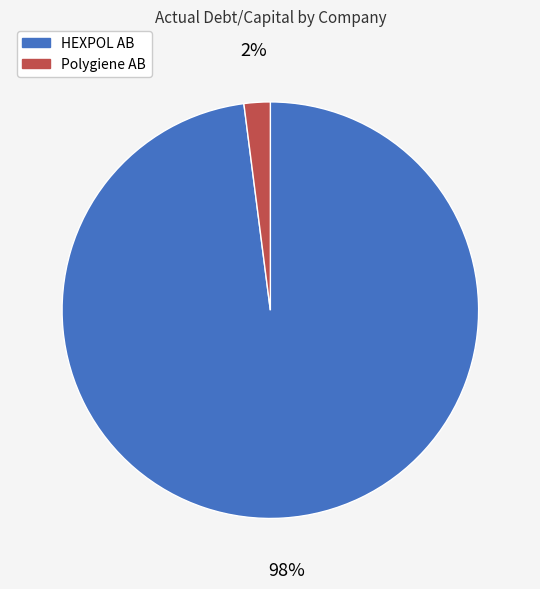

How many segments does this pie chart have?

2